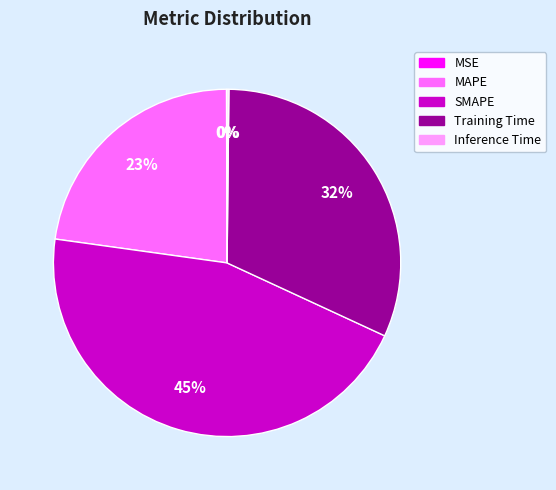

True or false: MAPE accounts for 23% of the total.

True